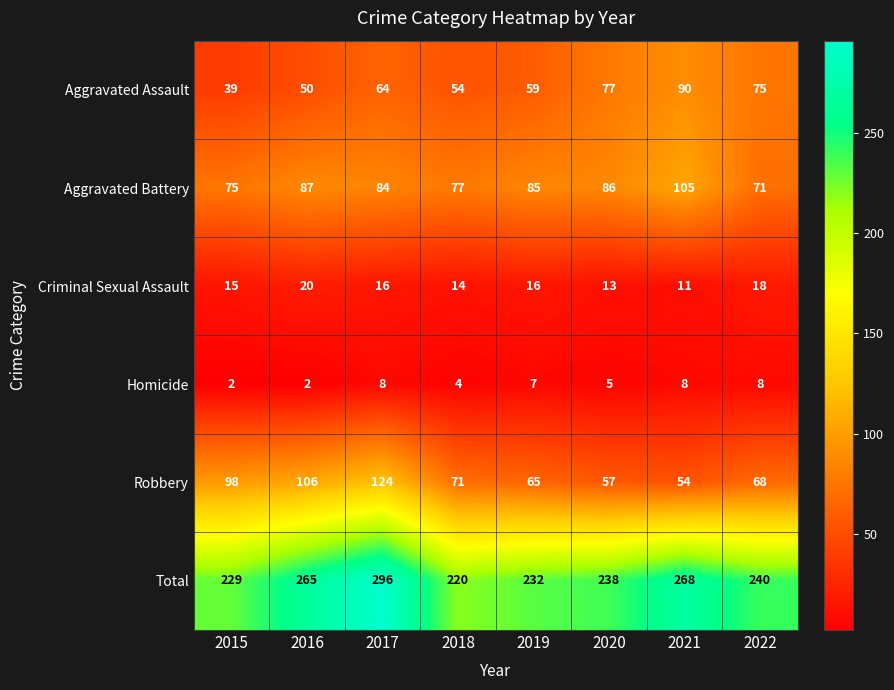

List the labels in order of Aggravated Assault value, largest first.

2021, 2020, 2022, 2017, 2019, 2018, 2016, 2015